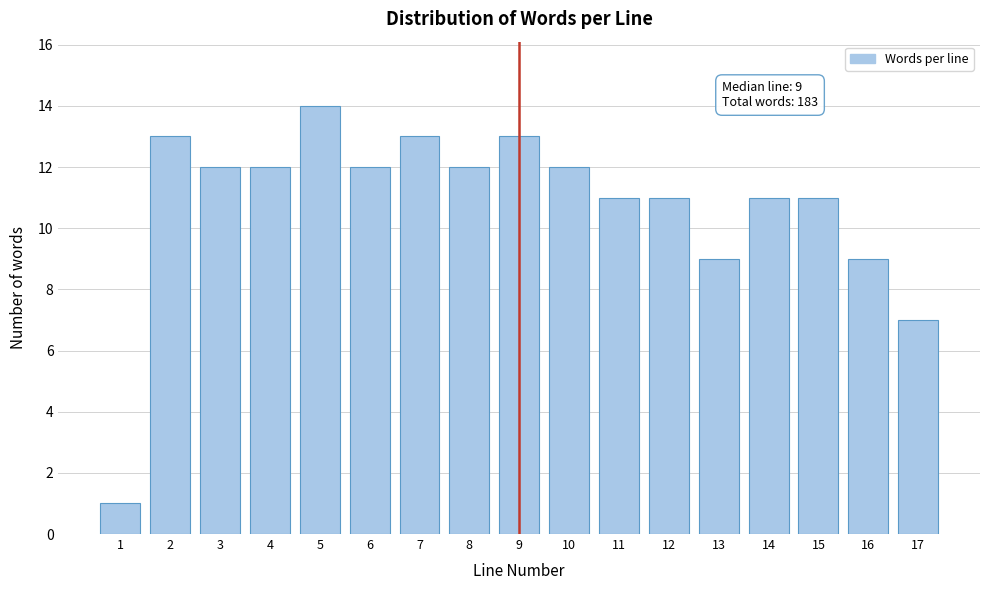

Reading left to right, transcribe all the data shown in this chart.

1=1	2=13	3=12	4=12	5=14	6=12	7=13	8=12	9=13	10=12	11=11	12=11	13=9	14=11	15=11	16=9	17=7